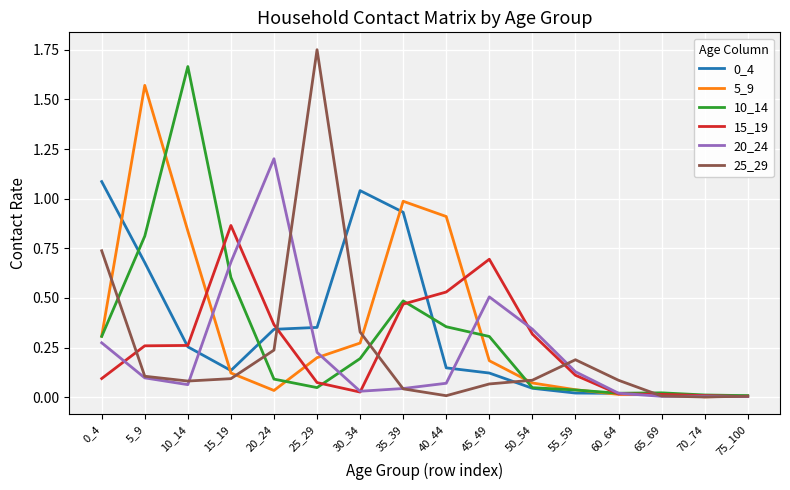

True or false: 5_9 has a value of 0.1 at 50_54.

True